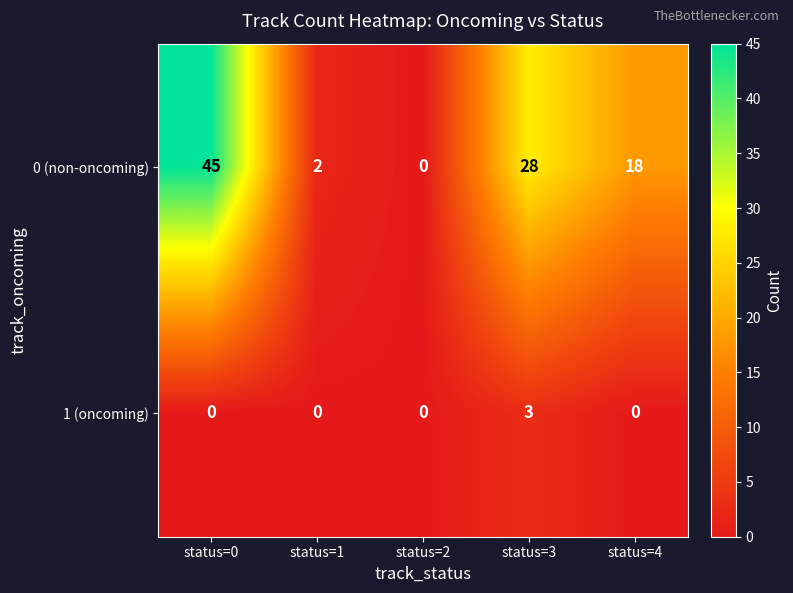

Rank the series by their maximum value, from highest to lowest.

0 (non-oncoming), 1 (oncoming)